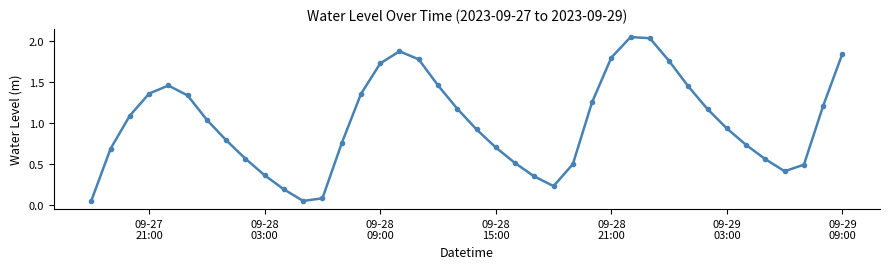

How many points are lower than both their immediate neighbors (excluding endpoints)?

3